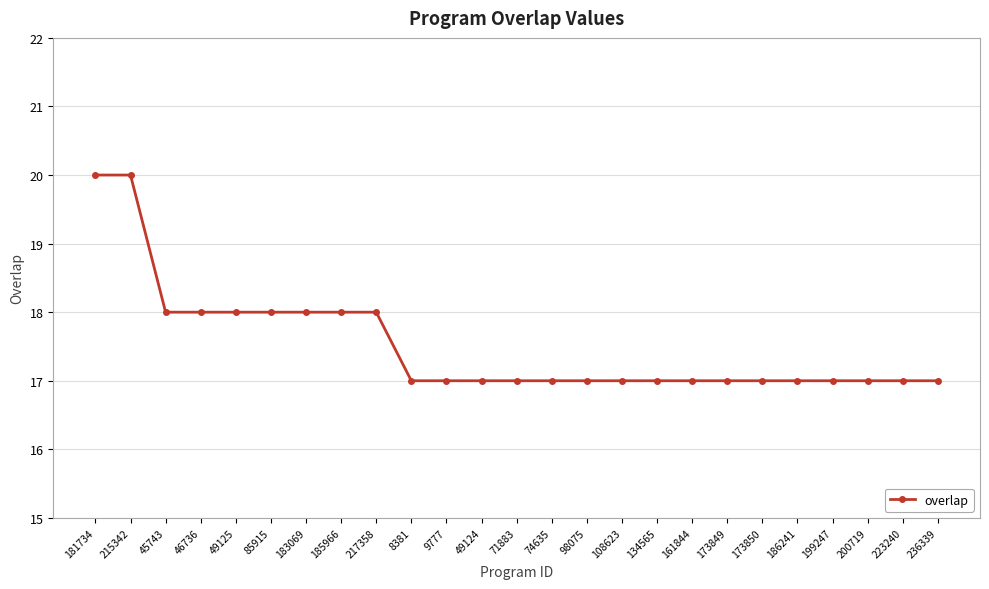

What value does the data have at 74635?

17